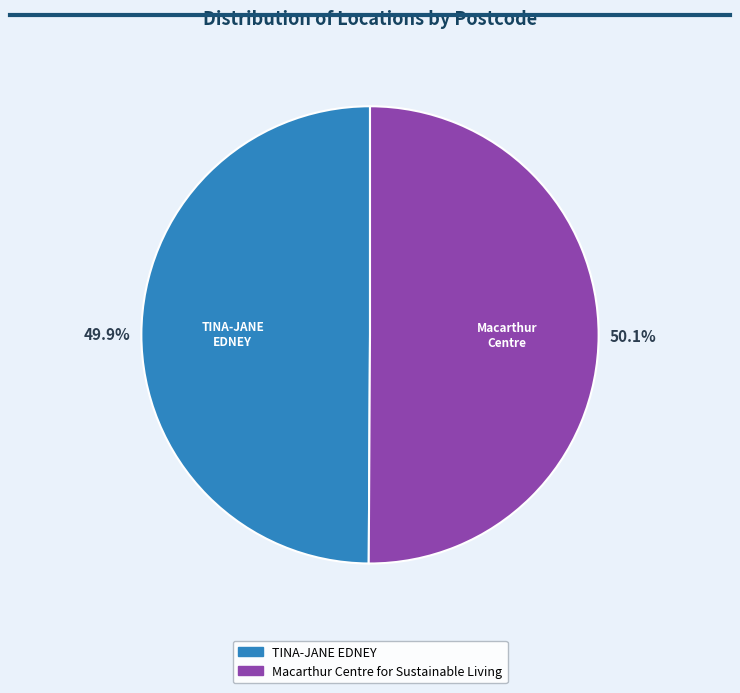

Is there any slice that represents more than half of the pie?

Yes